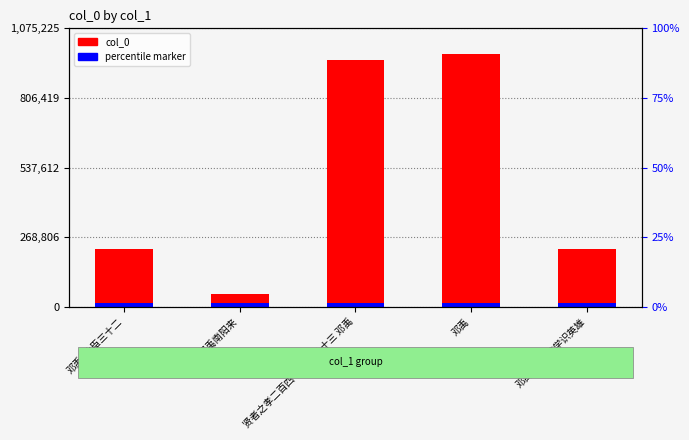

What is the ratio of the value at 贤者之孝二百四十首 其八十三 邓禹 to the value at 邓禹·久从游学识英雄?

4.3